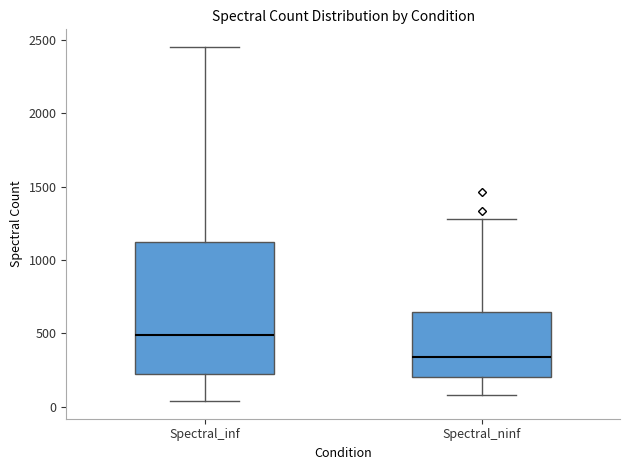

Which box has the highest median line?

Spectral_inf